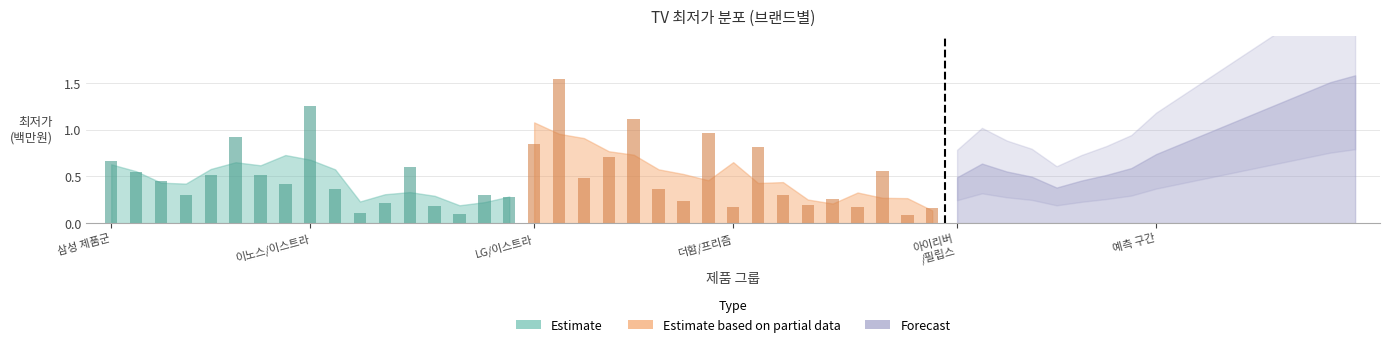

What is the maximum value for Estimate?

1.2